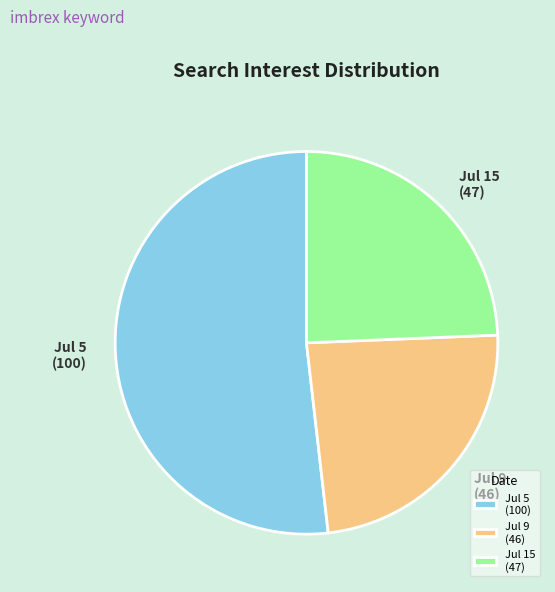

Which category has the biggest portion of the pie?

Jul 5 (100)